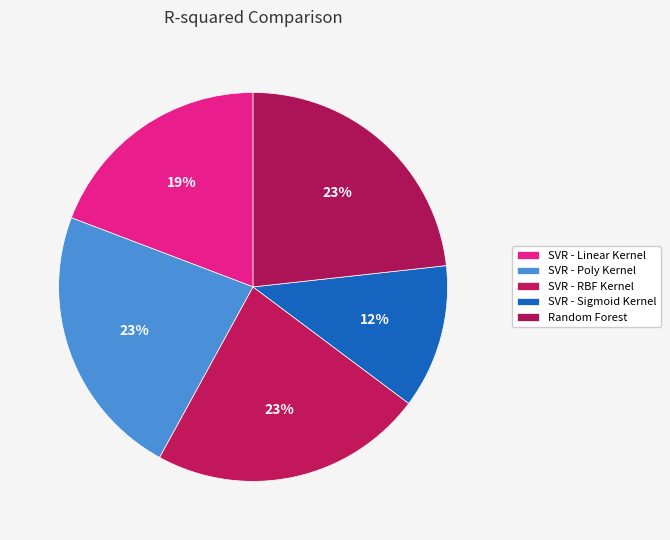

To the nearest percent, what is the difference between the largest and smallest slice percentages?

11%